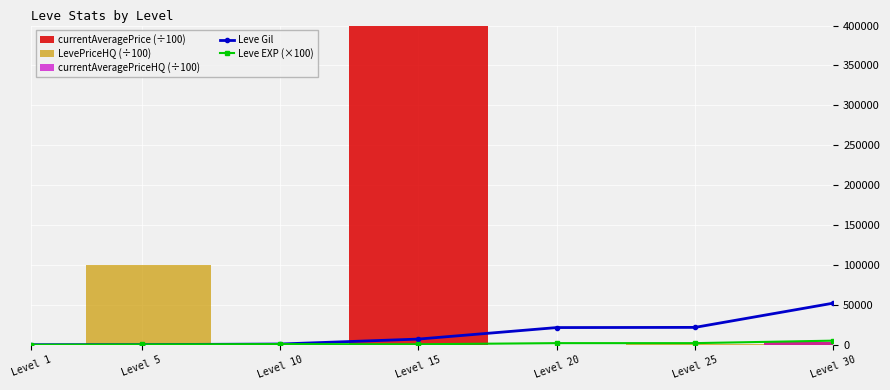

How many intersections are there between Leve Gil and Leve EXP (×100)?

2